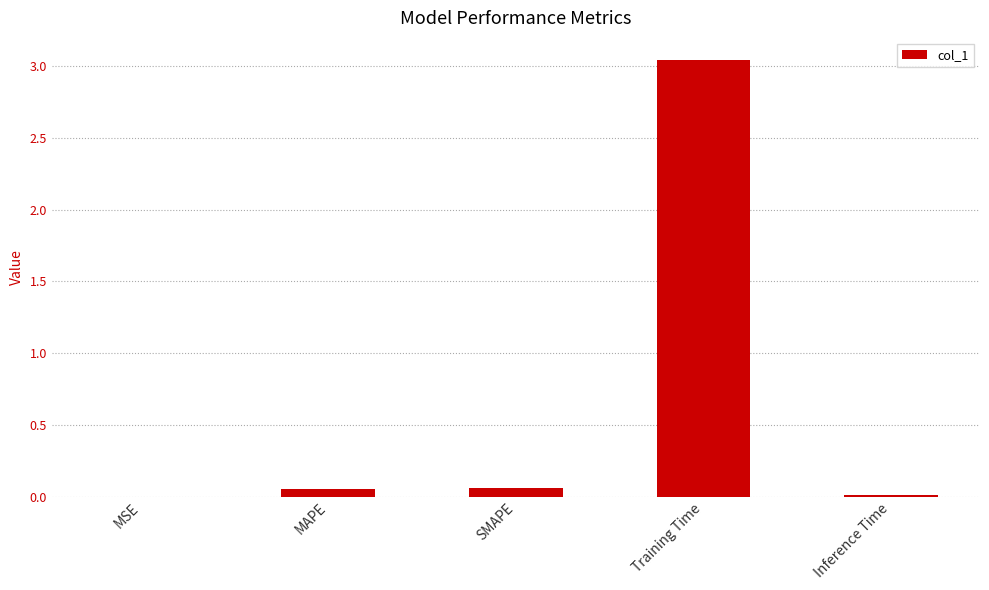

True or false: the data shows 0.0 at Inference Time.

True